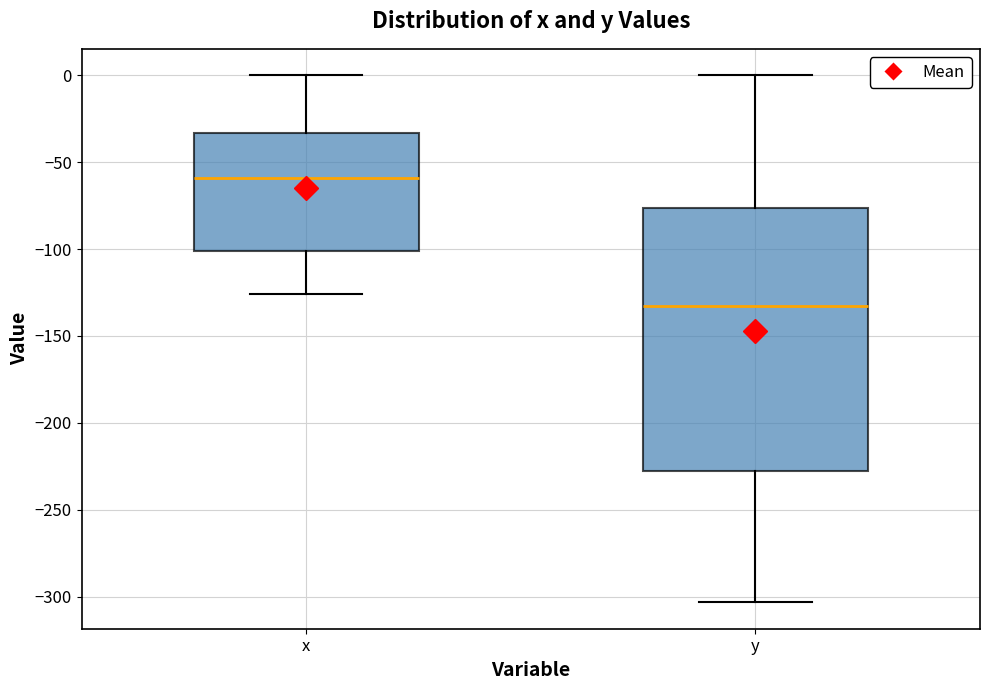

Reading left to right, transcribe this box plot: for each box, give where its median line is, the range the box spans, and where its two whiskers end, as read against the y-axis. The values are not printed on the chart, so give them approximately, as read against the axis.

x: median -60, box -100 to -35, whiskers -125 to 0
y: median -135, box -230 to -75, whiskers -305 to 0